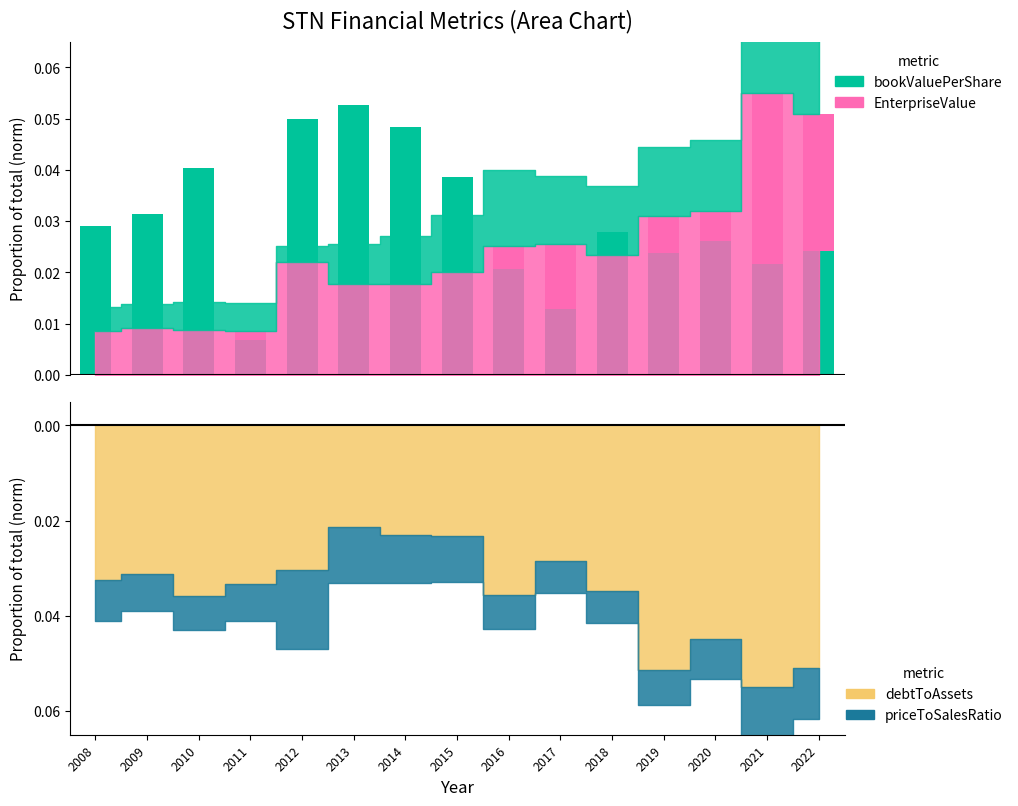

At which category is the sum across all series the highest?

2021